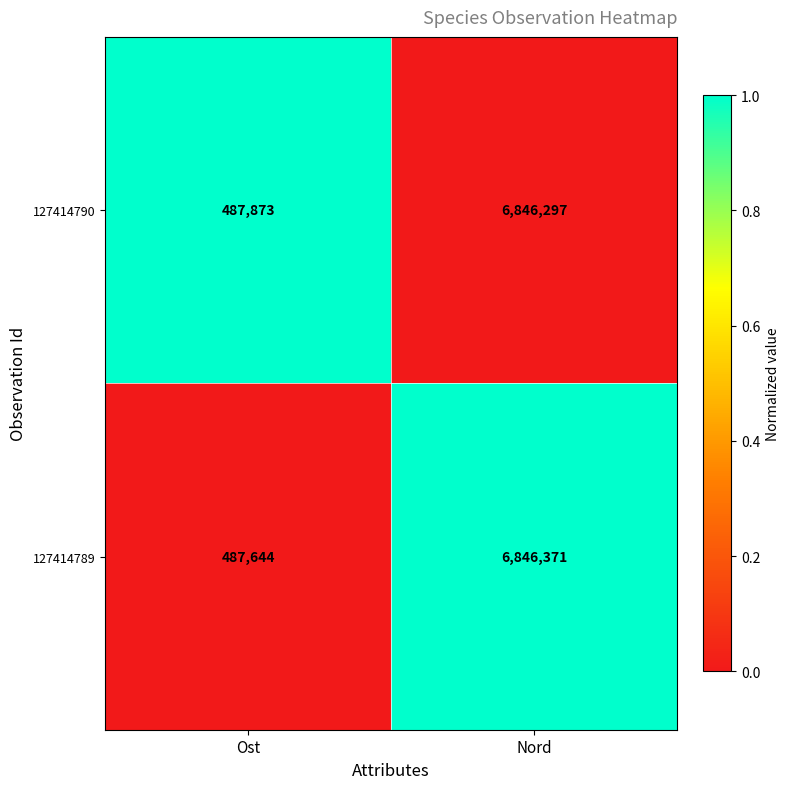

What is the difference between the 127414789 values at Ost and Nord?

6358727